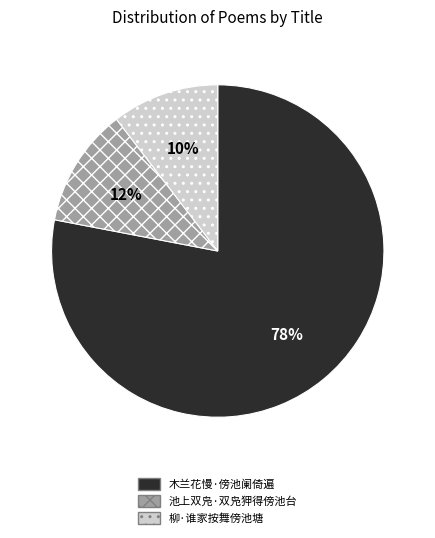

Which category has the smallest portion of the pie?

柳·谁家按舞傍池塘